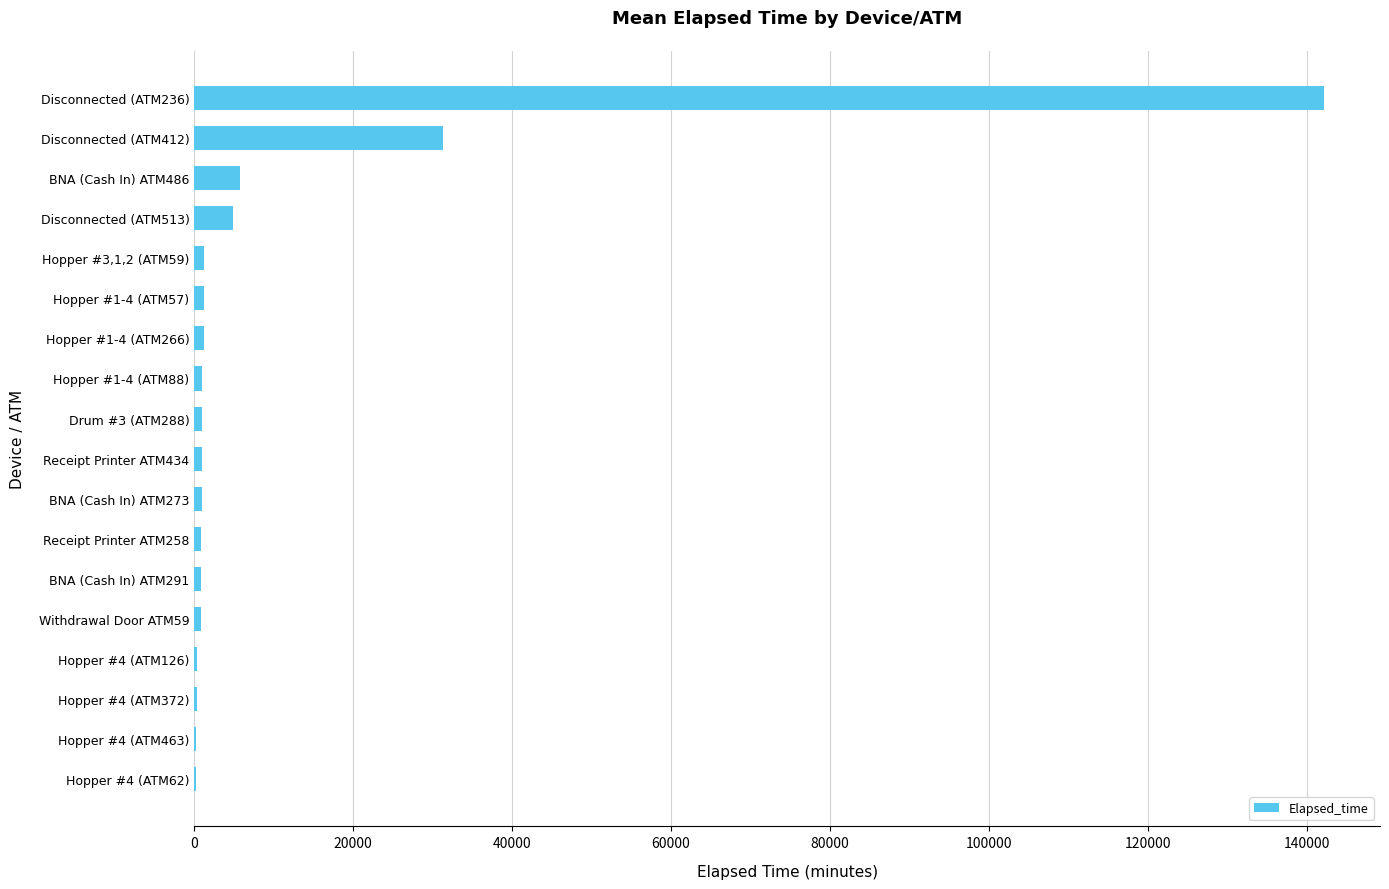

Is it true that the value at BNA (Cash In) ATM486 is 5715?

True